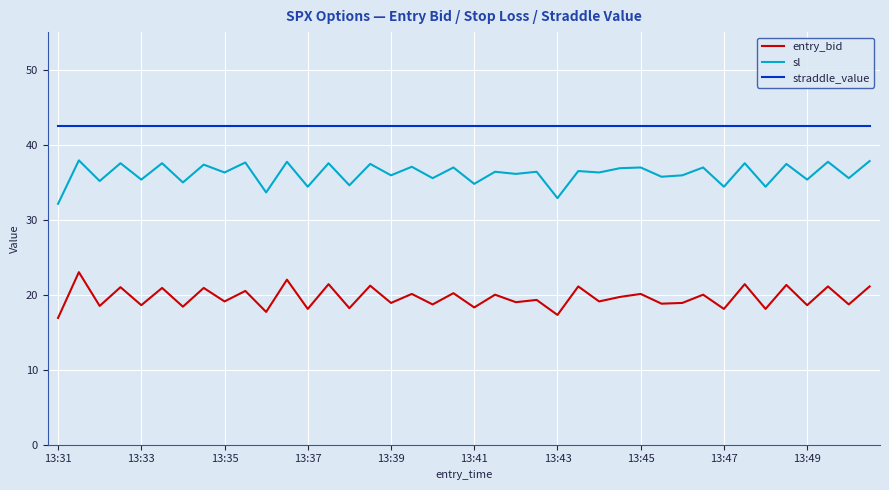

True or false: sl and entry_bid intersect in this chart.

False